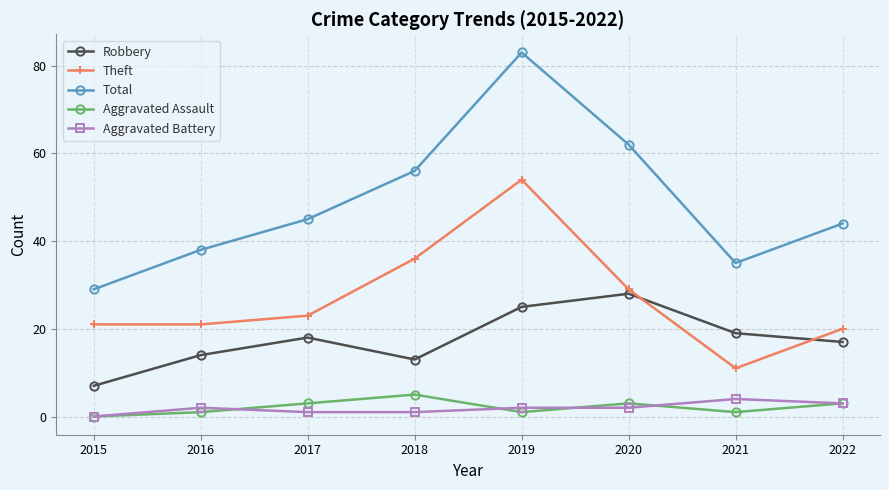

What is the average value of the Robbery series?

18